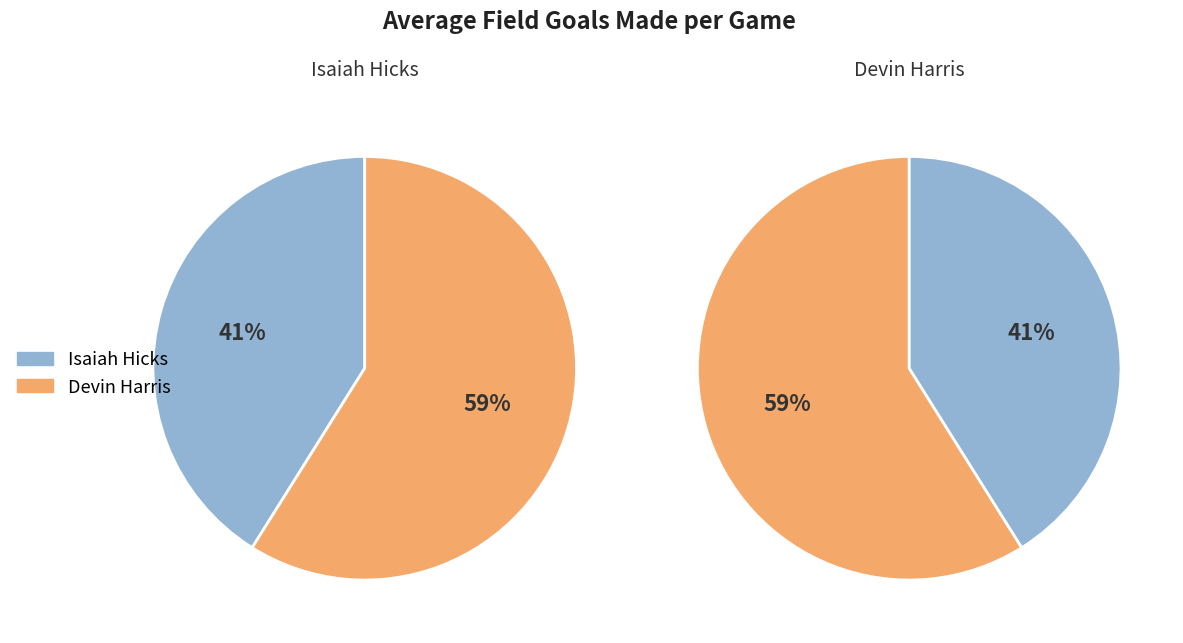

Does 1 account for over 50% of the chart?

Yes